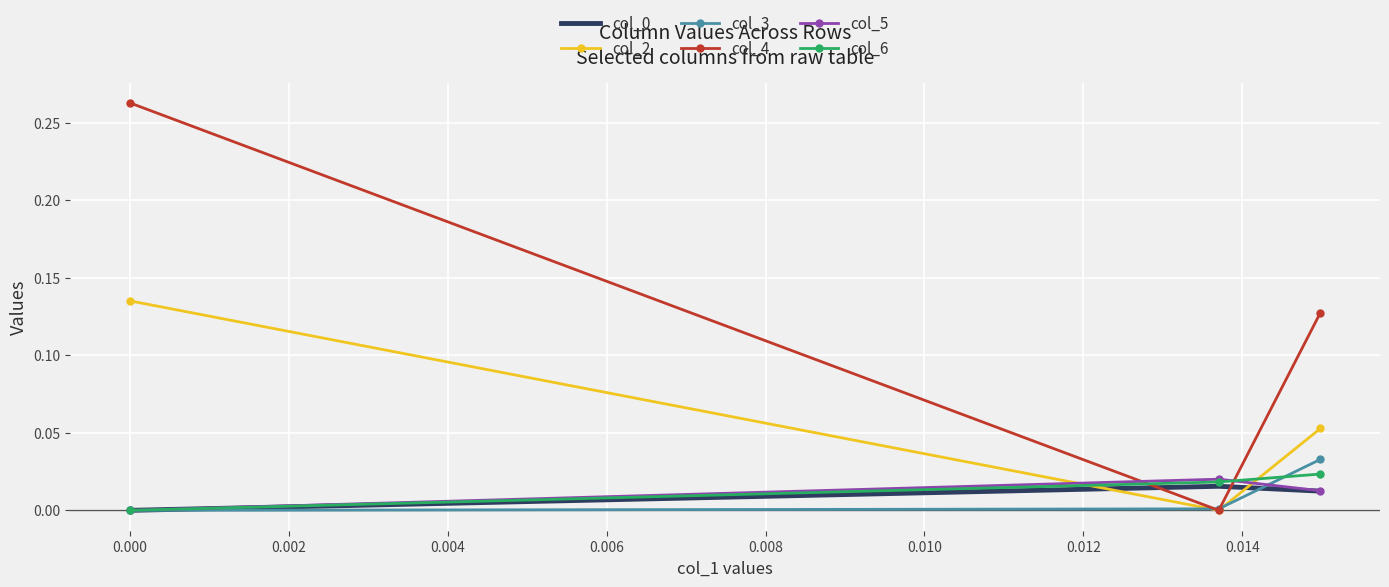

Count the number of categories in the chart.

3